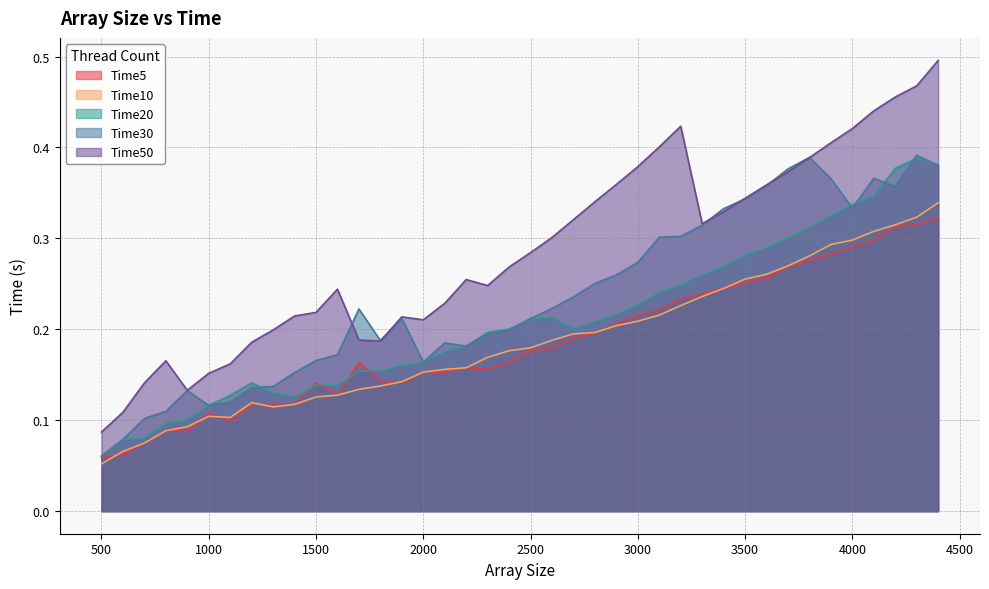

Count the number of data series in this chart.

5